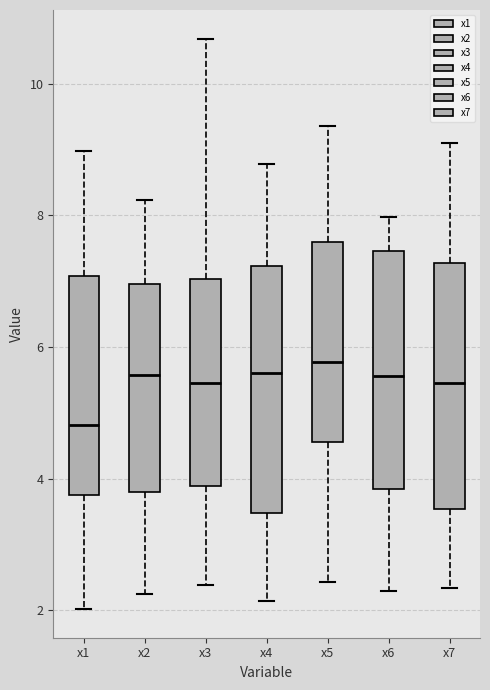

Reading left to right, read every box against the y-axis: the position of its median line, the range the box covers, and the ends of its whiskers. The values are not printed on the chart, so give them approximately, as read against the axis.

x1: median 4.8, box 3.8 to 7.0, whiskers 2.0 to 9.0
x2: median 5.6, box 3.8 to 7.0, whiskers 2.2 to 8.2
x3: median 5.4, box 3.8 to 7.0, whiskers 2.4 to 10.6
x4: median 5.6, box 3.4 to 7.2, whiskers 2.2 to 8.8
x5: median 5.8, box 4.6 to 7.6, whiskers 2.4 to 9.4
x6: median 5.6, box 3.8 to 7.4, whiskers 2.2 to 8.0
x7: median 5.4, box 3.6 to 7.2, whiskers 2.4 to 9.0